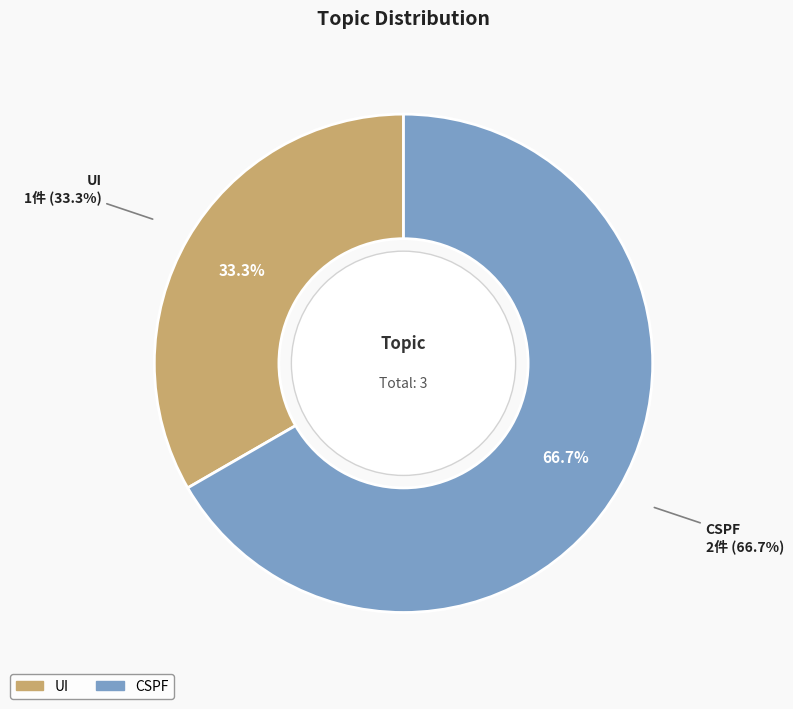

Which slice is the smallest?

UI